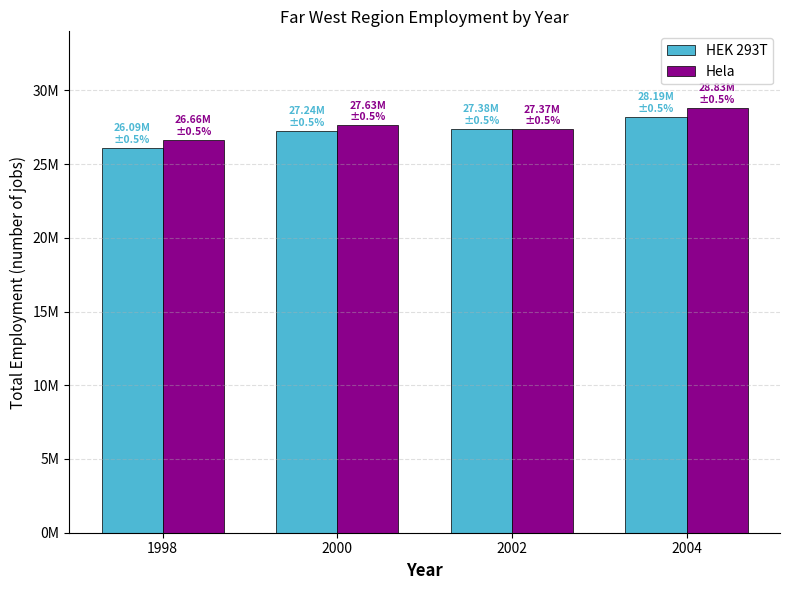

The value of HEK 293T at 2004 is 40173328. True or false?

False